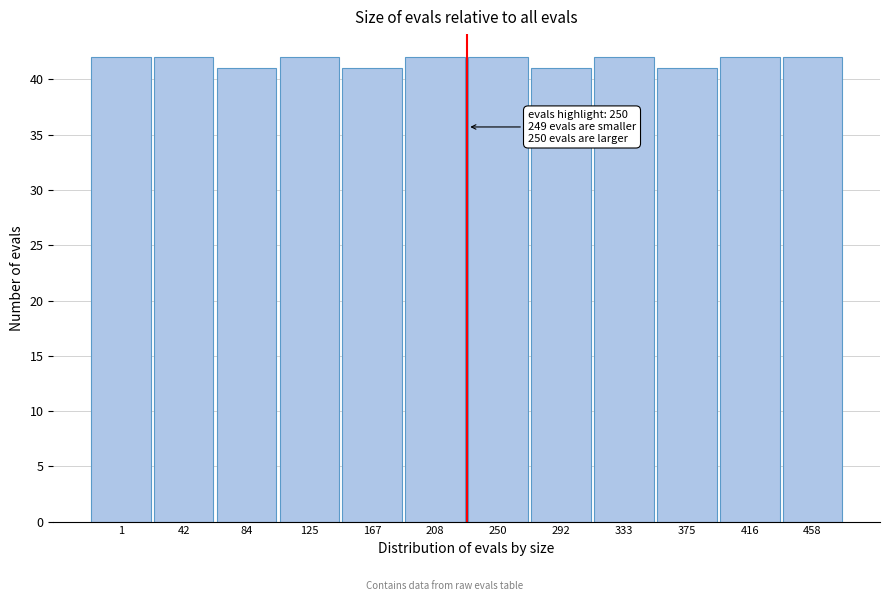

Reading right to left, what are all the values shown in this chart?

42	42	41	42	41	42	42	41	42	41	42	42